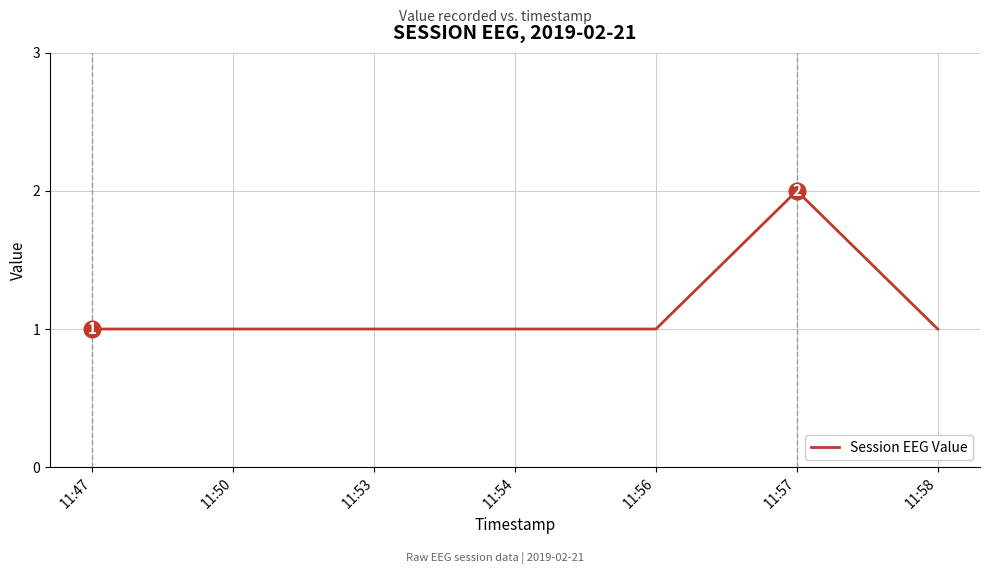

Reading left to right, list all the values displayed in this chart.

11:47=1	11:50=1	11:53=1	11:54=1	11:56=1	11:57=2	11:58=1